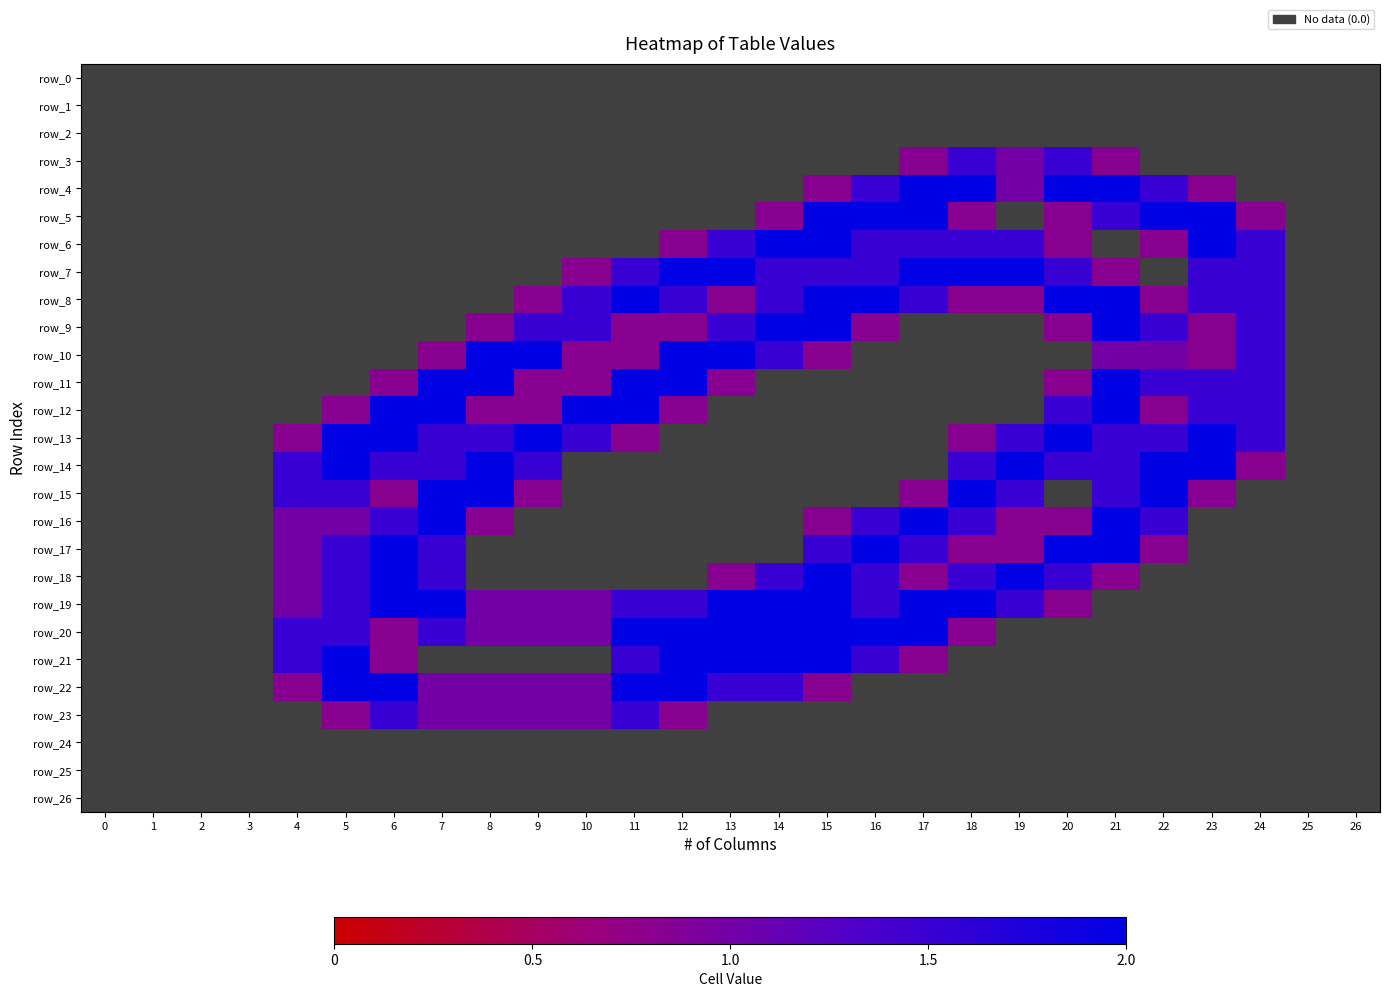

Reading left to right, what are all the values shown in this chart?

row_0: 0.0	0.0	0.0	0.0	0.0	0.0	0.0	0.0	0.0	0.0	0.0	0.0	0.0	0.0	0.0	0.0	0.0	0.0	0.0	0.0	0.0	0.0	0.0	0.0	0.0	0.0	0.0
row_1: 0.0	0.0	0.0	0.0	0.0	0.0	0.0	0.0	0.0	0.0	0.0	0.0	0.0	0.0	0.0	0.0	0.0	0.0	0.0	0.0	0.0	0.0	0.0	0.0	0.0	0.0	0.0
row_2: 0.0	0.0	0.0	0.0	0.0	0.0	0.0	0.0	0.0	0.0	0.0	0.0	0.0	0.0	0.0	0.0	0.0	0.0	0.0	0.0	0.0	0.0	0.0	0.0	0.0	0.0	0.0
row_3: 0.0	0.0	0.0	0.0	0.0	0.0	0.0	0.0	0.0	0.0	0.0	0.0	0.0	0.0	0.0	0.0	0.0	0.8	1.5	1.0	1.5	0.8	0.0	0.0	0.0	0.0	0.0
row_4: 0.0	0.0	0.0	0.0	0.0	0.0	0.0	0.0	0.0	0.0	0.0	0.0	0.0	0.0	0.0	0.8	1.5	2.0	2.0	1.0	2.0	2.0	1.5	0.8	0.0	0.0	0.0
row_5: 0.0	0.0	0.0	0.0	0.0	0.0	0.0	0.0	0.0	0.0	0.0	0.0	0.0	0.0	0.8	2.0	2.0	2.0	0.8	0.0	0.8	1.5	2.0	2.0	0.8	0.0	0.0
row_6: 0.0	0.0	0.0	0.0	0.0	0.0	0.0	0.0	0.0	0.0	0.0	0.0	0.8	1.5	2.0	2.0	1.5	1.5	1.5	1.5	0.8	0.0	0.8	2.0	1.5	0.0	0.0
row_7: 0.0	0.0	0.0	0.0	0.0	0.0	0.0	0.0	0.0	0.0	0.8	1.5	2.0	2.0	1.5	1.5	1.5	2.0	2.0	2.0	1.5	0.8	0.0	1.5	1.5	0.0	0.0
row_8: 0.0	0.0	0.0	0.0	0.0	0.0	0.0	0.0	0.0	0.8	1.5	2.0	1.5	0.8	1.5	2.0	2.0	1.5	0.8	0.8	2.0	2.0	0.8	1.5	1.5	0.0	0.0
row_9: 0.0	0.0	0.0	0.0	0.0	0.0	0.0	0.0	0.8	1.5	1.5	0.8	0.8	1.5	2.0	2.0	0.8	0.0	0.0	0.0	0.8	2.0	1.5	0.8	1.5	0.0	0.0
row_10: 0.0	0.0	0.0	0.0	0.0	0.0	0.0	0.8	2.0	2.0	0.8	0.8	2.0	2.0	1.5	0.8	0.0	0.0	0.0	0.0	0.0	1.0	1.0	0.8	1.5	0.0	0.0
row_11: 0.0	0.0	0.0	0.0	0.0	0.0	0.8	2.0	2.0	0.8	0.8	2.0	2.0	0.8	0.0	0.0	0.0	0.0	0.0	0.0	0.8	2.0	1.5	1.5	1.5	0.0	0.0
row_12: 0.0	0.0	0.0	0.0	0.0	0.8	2.0	2.0	0.8	0.8	2.0	2.0	0.8	0.0	0.0	0.0	0.0	0.0	0.0	0.0	1.5	2.0	0.8	1.5	1.5	0.0	0.0
row_13: 0.0	0.0	0.0	0.0	0.8	2.0	2.0	1.5	1.5	2.0	1.5	0.8	0.0	0.0	0.0	0.0	0.0	0.0	0.8	1.5	2.0	1.5	1.5	2.0	1.5	0.0	0.0
row_14: 0.0	0.0	0.0	0.0	1.5	2.0	1.5	1.5	2.0	1.5	0.0	0.0	0.0	0.0	0.0	0.0	0.0	0.0	1.5	2.0	1.5	1.5	2.0	2.0	0.8	0.0	0.0
row_15: 0.0	0.0	0.0	0.0	1.5	1.5	0.8	2.0	2.0	0.8	0.0	0.0	0.0	0.0	0.0	0.0	0.0	0.8	2.0	1.5	0.0	1.5	2.0	0.8	0.0	0.0	0.0
row_16: 0.0	0.0	0.0	0.0	1.0	1.0	1.5	2.0	0.8	0.0	0.0	0.0	0.0	0.0	0.0	0.8	1.5	2.0	1.5	0.8	0.8	2.0	1.5	0.0	0.0	0.0	0.0
row_17: 0.0	0.0	0.0	0.0	1.0	1.5	2.0	1.5	0.0	0.0	0.0	0.0	0.0	0.0	0.0	1.5	2.0	1.5	0.8	0.8	2.0	2.0	0.8	0.0	0.0	0.0	0.0
row_18: 0.0	0.0	0.0	0.0	1.0	1.5	2.0	1.5	0.0	0.0	0.0	0.0	0.0	0.8	1.5	2.0	1.5	0.8	1.5	2.0	1.5	0.8	0.0	0.0	0.0	0.0	0.0
row_19: 0.0	0.0	0.0	0.0	1.0	1.5	2.0	2.0	1.0	1.0	1.0	1.5	1.5	2.0	2.0	2.0	1.5	2.0	2.0	1.5	0.8	0.0	0.0	0.0	0.0	0.0	0.0
row_20: 0.0	0.0	0.0	0.0	1.5	1.5	0.8	1.5	1.0	1.0	1.0	2.0	2.0	2.0	2.0	2.0	2.0	2.0	0.8	0.0	0.0	0.0	0.0	0.0	0.0	0.0	0.0
row_21: 0.0	0.0	0.0	0.0	1.5	2.0	0.8	0.0	0.0	0.0	0.0	1.5	2.0	2.0	2.0	2.0	1.5	0.8	0.0	0.0	0.0	0.0	0.0	0.0	0.0	0.0	0.0
row_22: 0.0	0.0	0.0	0.0	0.8	2.0	2.0	1.0	1.0	1.0	1.0	2.0	2.0	1.5	1.5	0.8	0.0	0.0	0.0	0.0	0.0	0.0	0.0	0.0	0.0	0.0	0.0
row_23: 0.0	0.0	0.0	0.0	0.0	0.8	1.5	1.0	1.0	1.0	1.0	1.5	0.8	0.0	0.0	0.0	0.0	0.0	0.0	0.0	0.0	0.0	0.0	0.0	0.0	0.0	0.0
row_24: 0.0	0.0	0.0	0.0	0.0	0.0	0.0	0.0	0.0	0.0	0.0	0.0	0.0	0.0	0.0	0.0	0.0	0.0	0.0	0.0	0.0	0.0	0.0	0.0	0.0	0.0	0.0
row_25: 0.0	0.0	0.0	0.0	0.0	0.0	0.0	0.0	0.0	0.0	0.0	0.0	0.0	0.0	0.0	0.0	0.0	0.0	0.0	0.0	0.0	0.0	0.0	0.0	0.0	0.0	0.0
row_26: 0.0	0.0	0.0	0.0	0.0	0.0	0.0	0.0	0.0	0.0	0.0	0.0	0.0	0.0	0.0	0.0	0.0	0.0	0.0	0.0	0.0	0.0	0.0	0.0	0.0	0.0	0.0